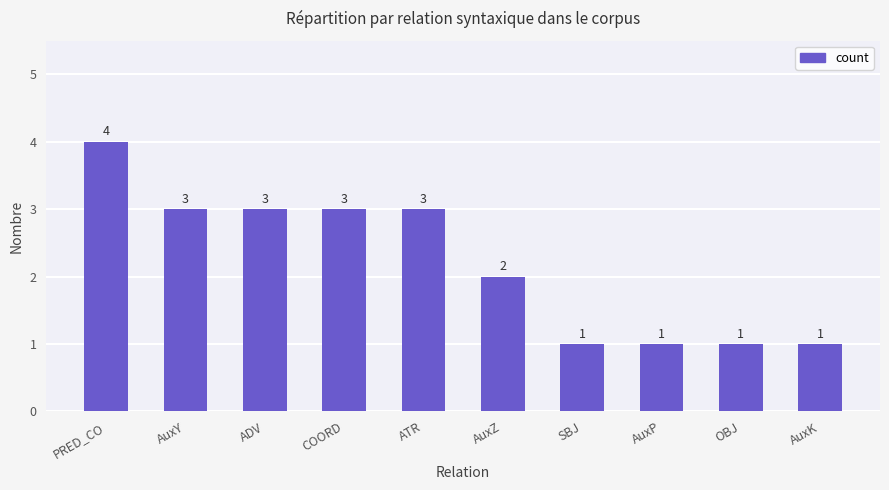

Reading left to right, what are all the values shown in this chart?

PRED_CO=4	AuxY=3	ADV=3	COORD=3	ATR=3	AuxZ=2	SBJ=1	AuxP=1	OBJ=1	AuxK=1